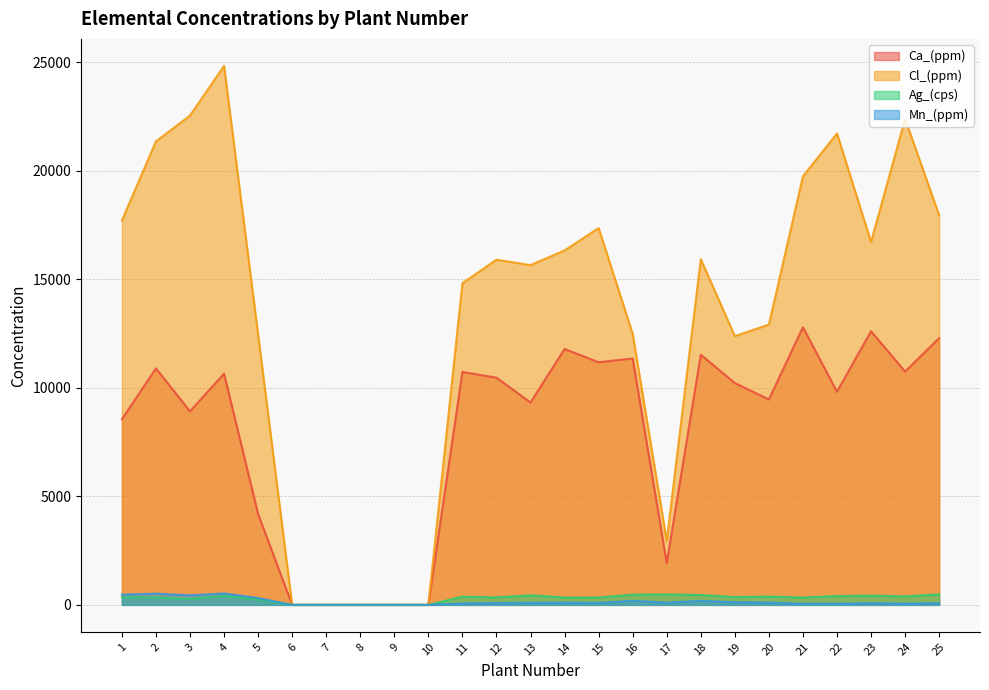

List the series in order of their peak value, highest first.

Cl_(ppm), Ca_(ppm), Mn_(ppm), Ag_(cps)